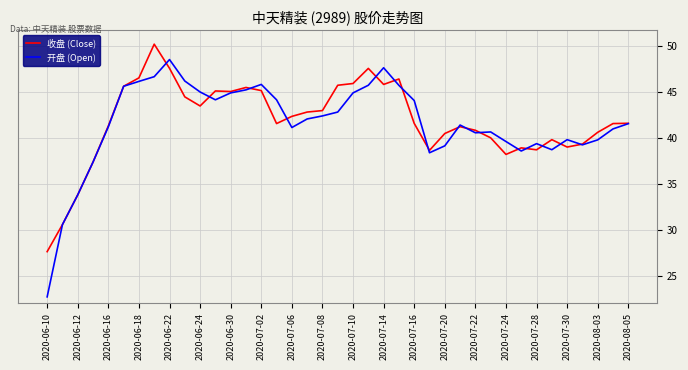

What are all the series names shown in the legend?

收盘 (Close), 开盘 (Open)